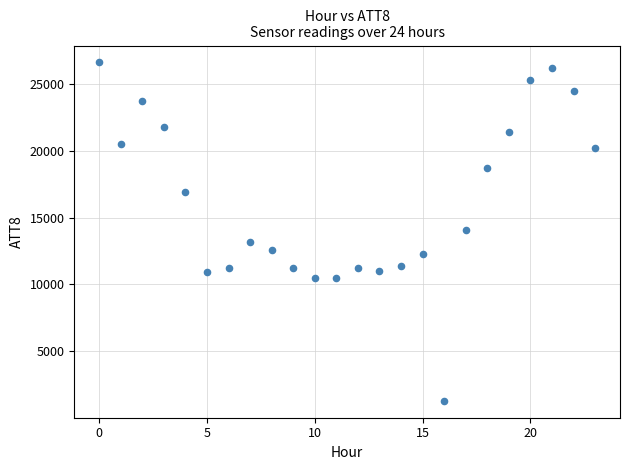

What is the range of Y values (max minus min)?

25300